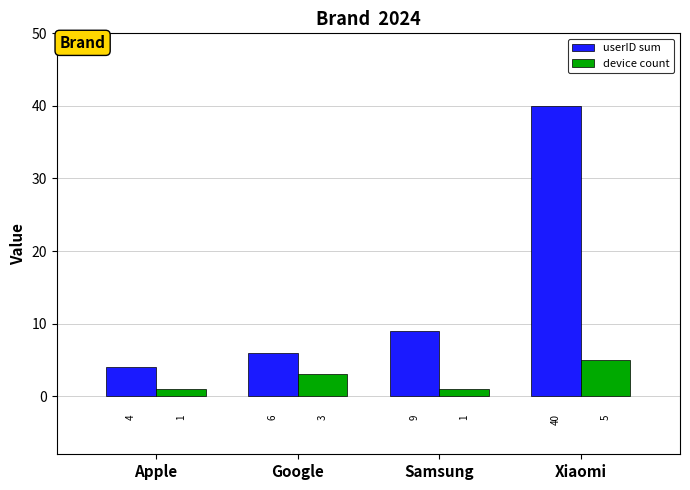

What is the label of the 2nd bar from the left?

Google